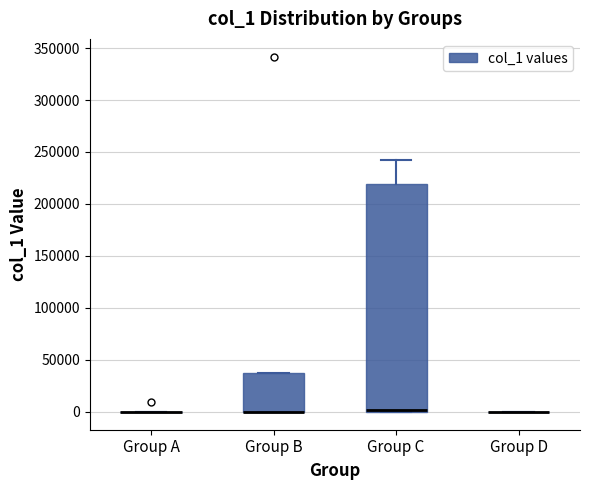

Reading left to right, transcribe this box plot: for each box, give where its median line is, the range the box spans, and where its two whiskers end, as read against the y-axis. The values are not printed on the chart, so give them approximately, as read against the axis.

Group A: box collapsed to a line at 0, whiskers 0 to 0
Group B: median 0 (drawn on the box's lower edge), box 0 to 40000, whiskers 0 to 40000
Group C: median 0 (just above the box's lower edge), box 0 to 220000, whiskers 0 to 240000
Group D: box collapsed to a line at 0, whiskers 0 to 0